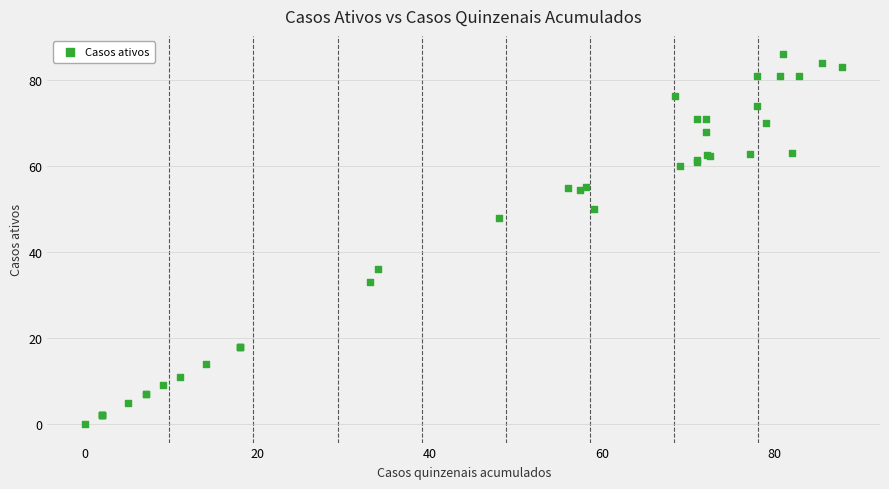

What Y value in the scatter plot is closest to 43?

48.0